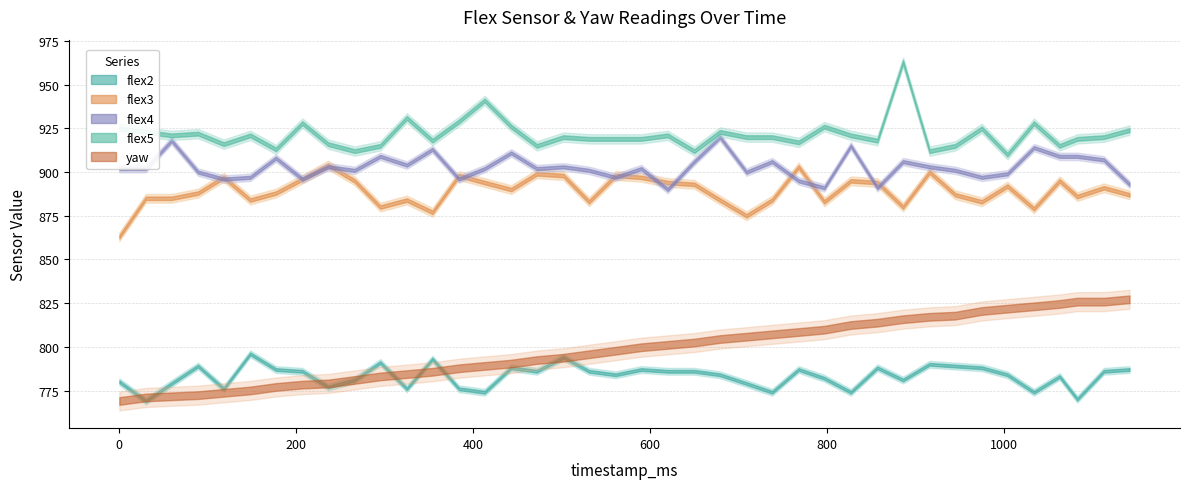

The value of flex3 at 89 is 1519.9. True or false?

False